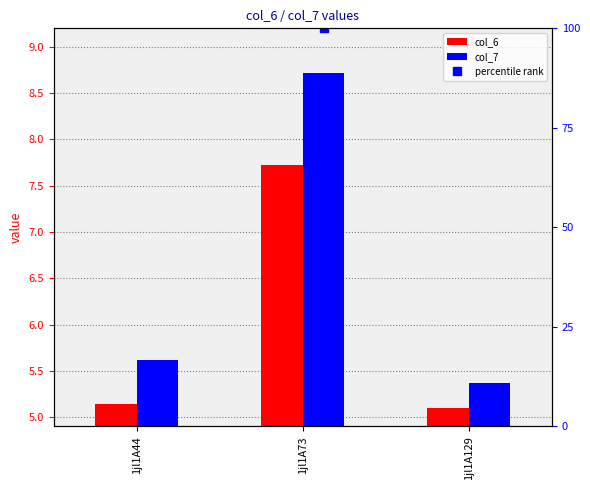

Which series has the largest total across all categories?

percentile rank